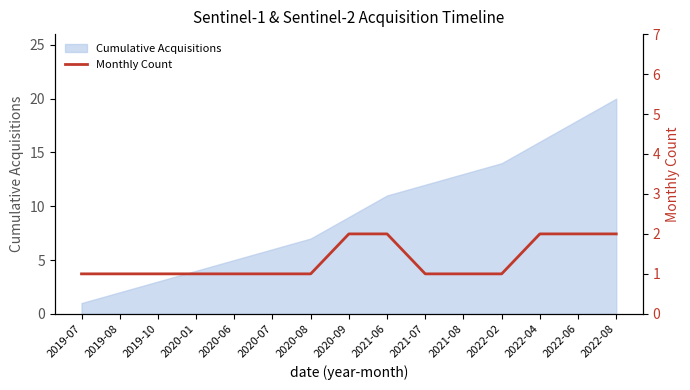

Reading left to right, extract all data points from this chart.

1	1	1	1	1	1	1	2	2	1	1	1	2	2	2